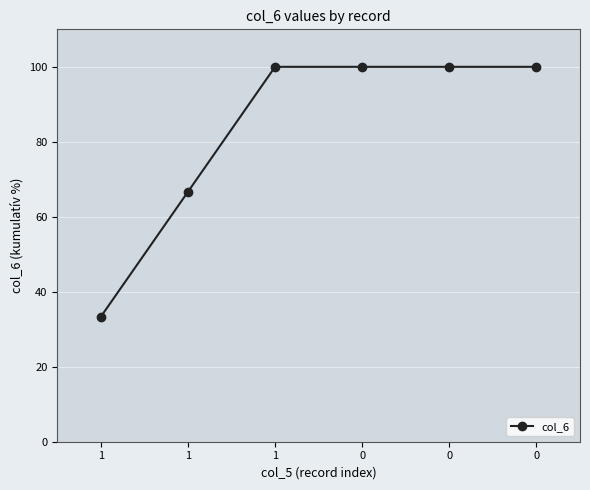

What is the value of the 4th point from the left?

100.0